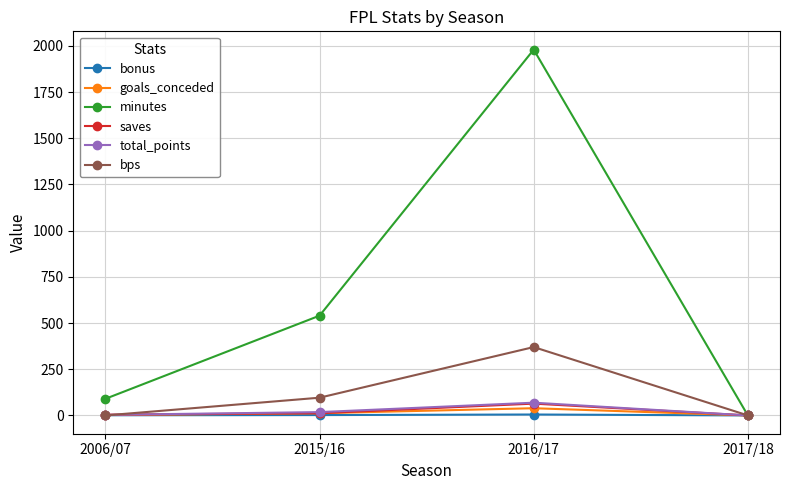

True or false: bonus has more than 0 interior local peaks.

True